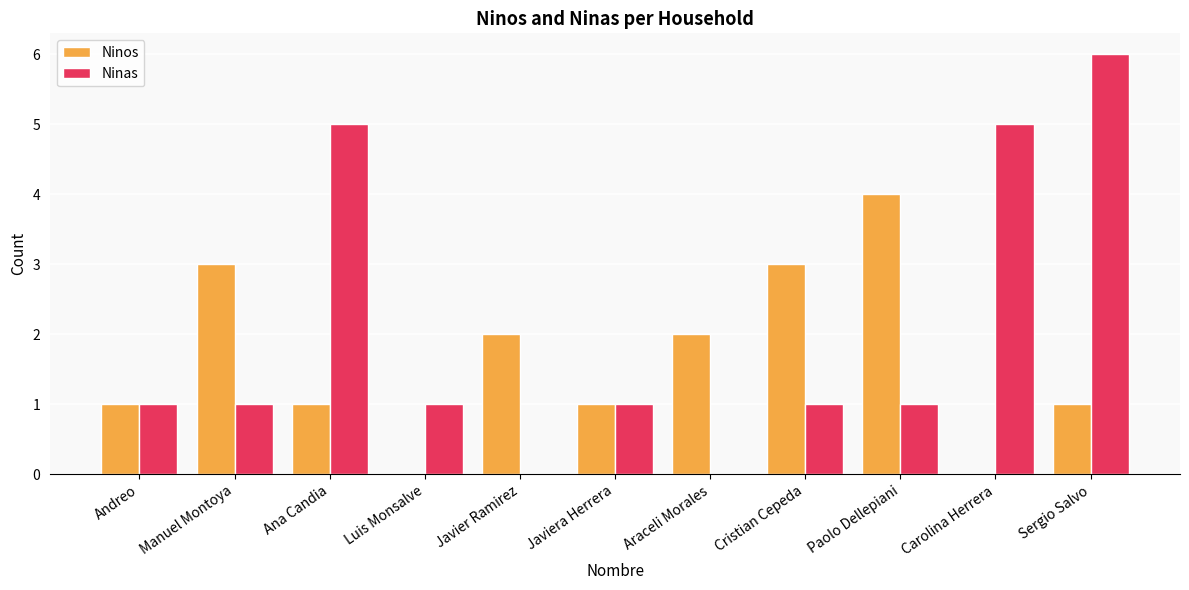

Is it true that Ninas equals 4 at Araceli Morales?

False